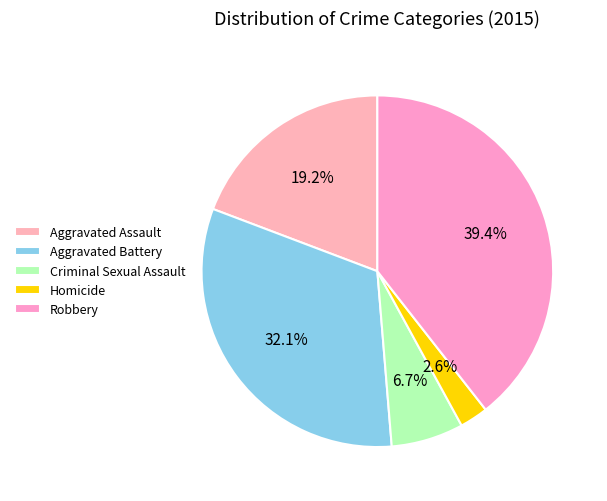

What is the ratio of the value at Homicide to the value at Criminal Sexual Assault?

0.4